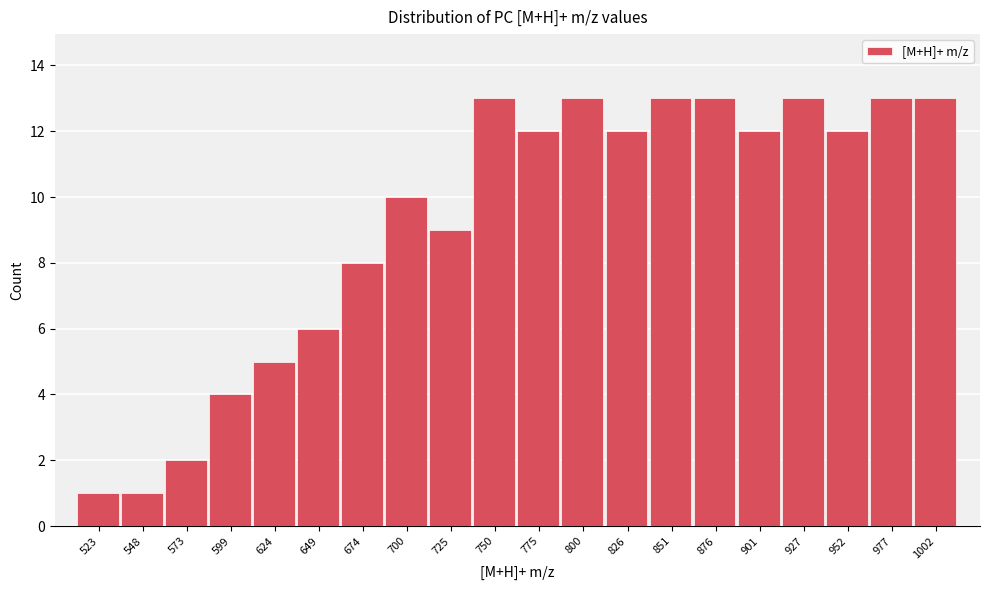

What is the height of the bar covering 735 to 765 on the x-axis? Neither the bar edges nor the heights are printed on the chart, so give them approximately, as read against the axes.

13